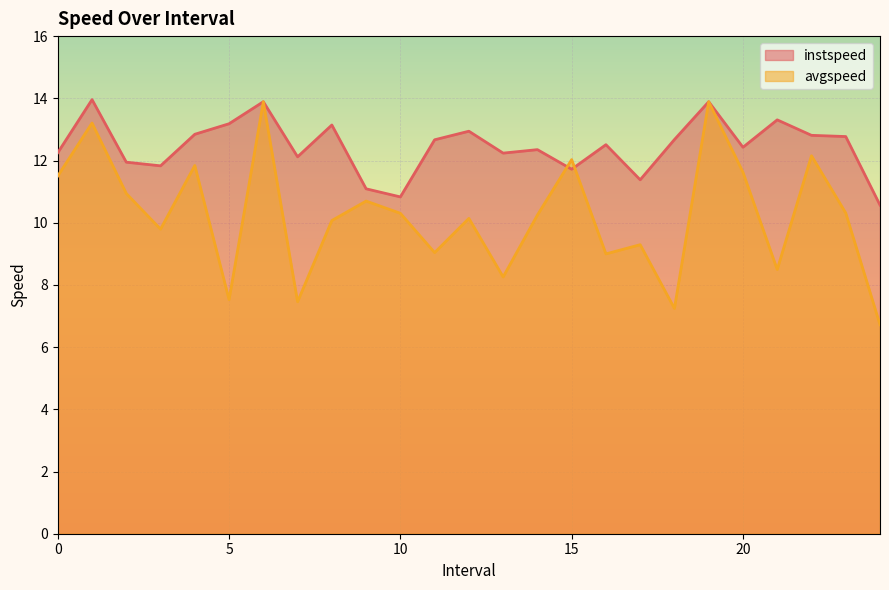

What are all the series names shown in the legend?

instspeed, avgspeed